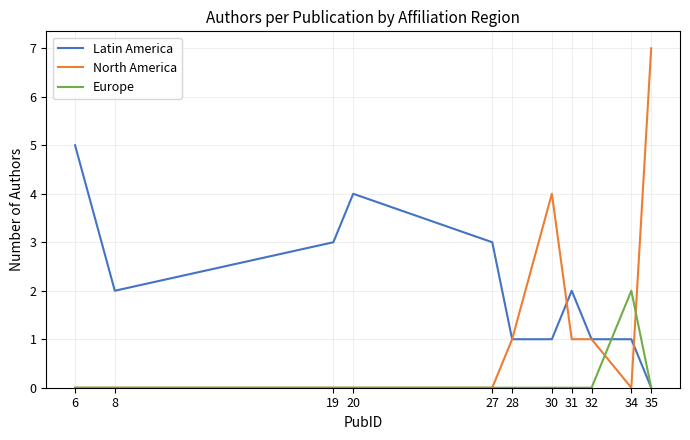

What is the total value across all series at 20?

4